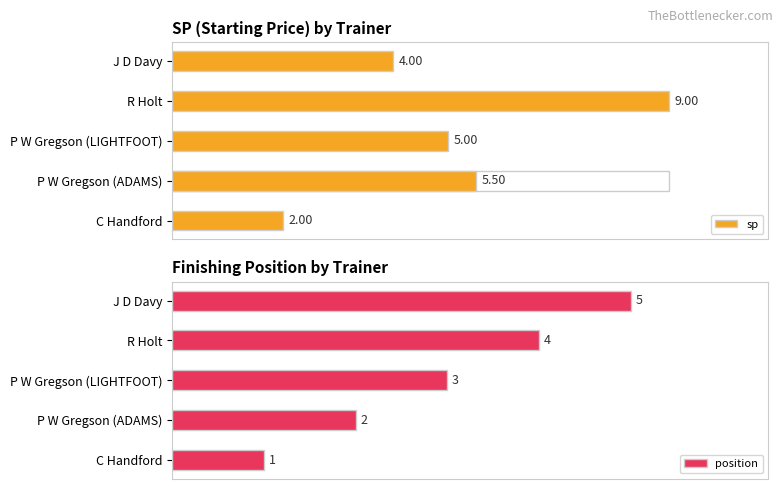

At which label does sp reach its minimum?

C Handford